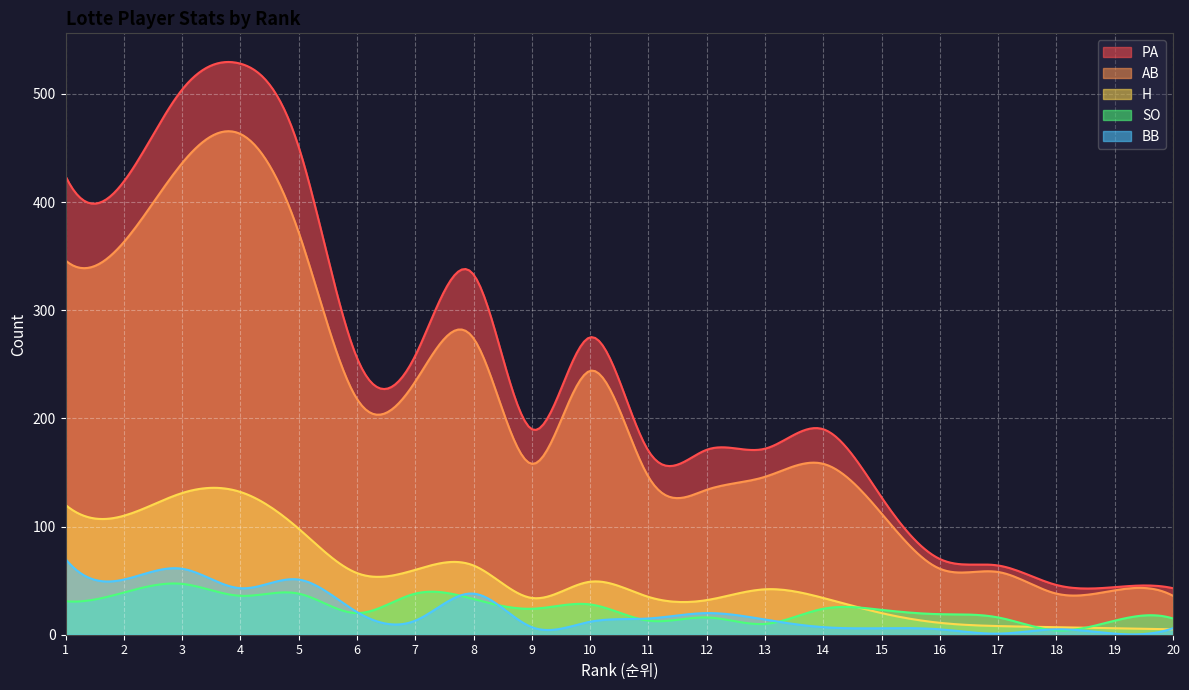

What value does the H series have at 7, to the nearest 10?

60